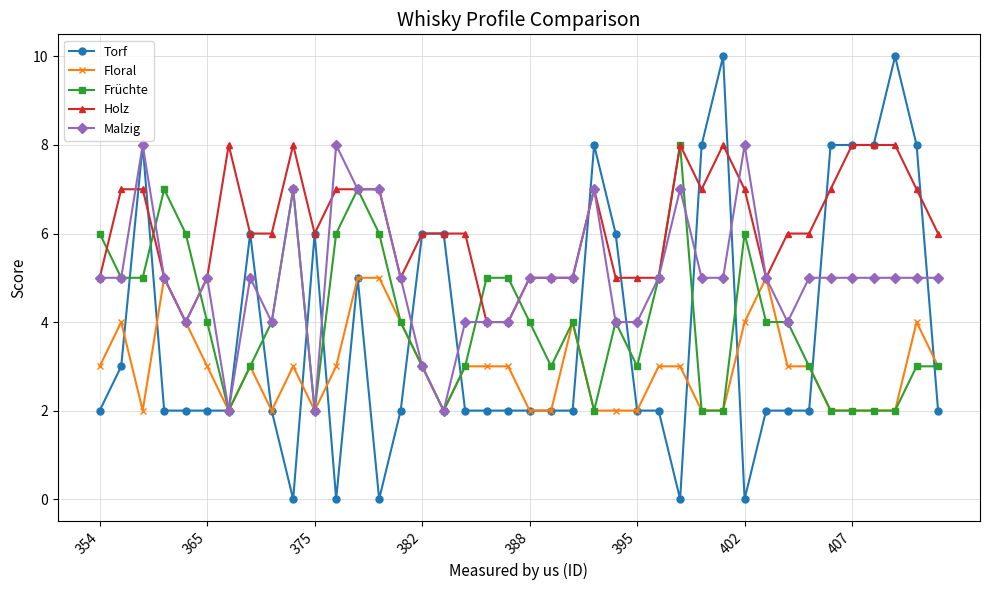

Which series has the widest spread of values?

Torf